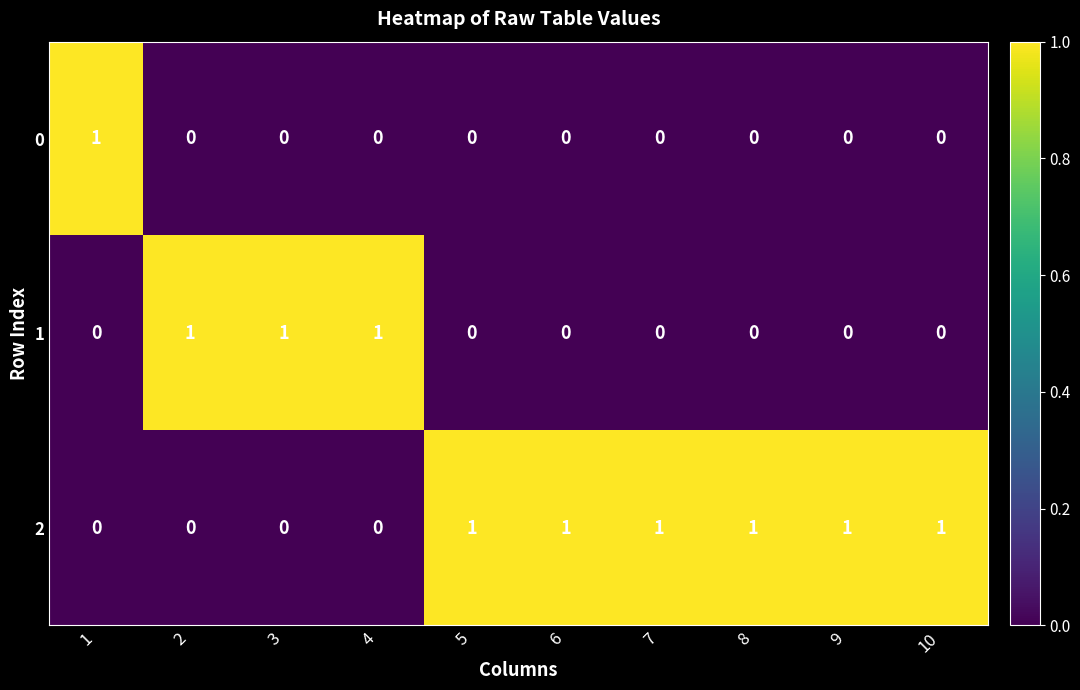

Reading left to right, list all the values displayed in this chart.

0: 1=1	2=0	3=0	4=0	5=0	6=0	7=0	8=0	9=0	10=0
1: 1=0	2=1	3=1	4=1	5=0	6=0	7=0	8=0	9=0	10=0
2: 1=0	2=0	3=0	4=0	5=1	6=1	7=1	8=1	9=1	10=1